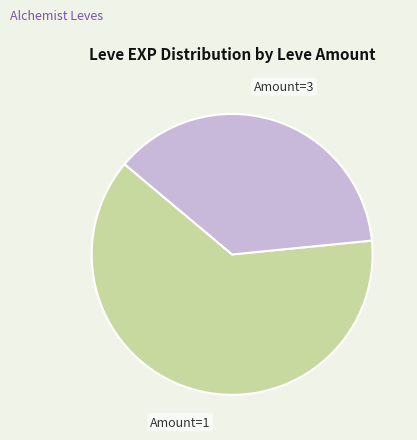

Does any single category account for the majority?

Yes